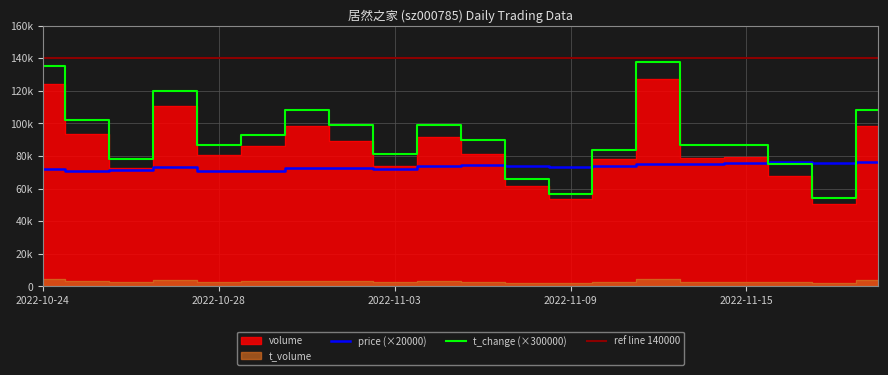

The t_change series shows 42415.7 at 2022-11-14. True or false?

False